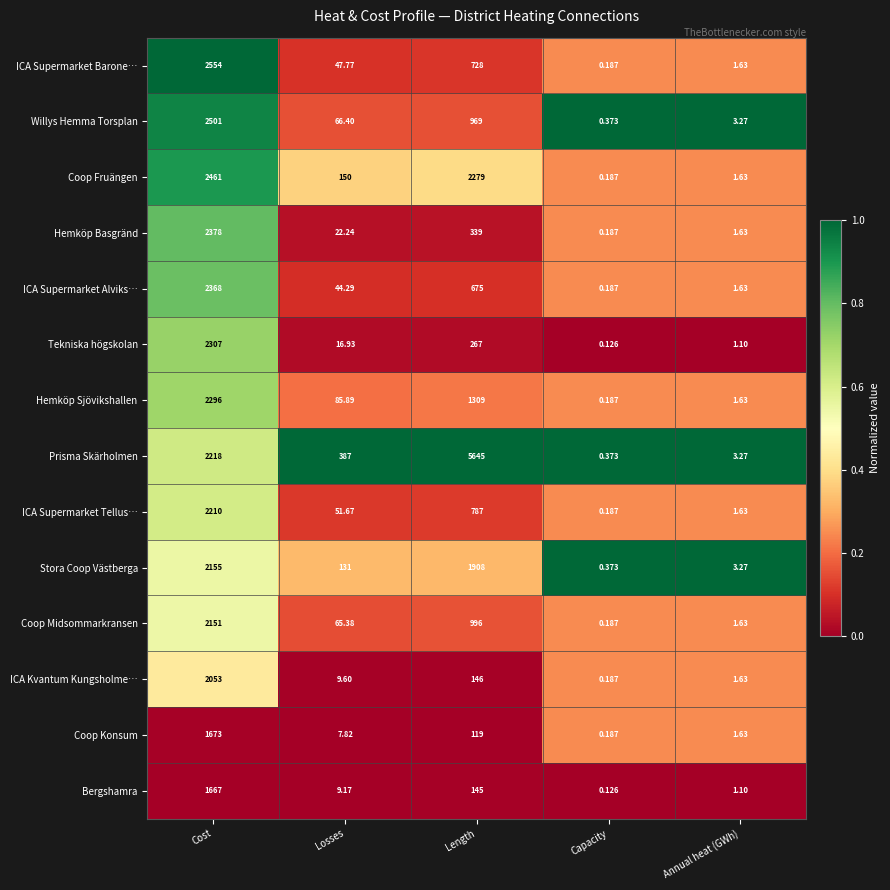

At which label does ICA Supermarket Alviks… reach its minimum?

Capacity